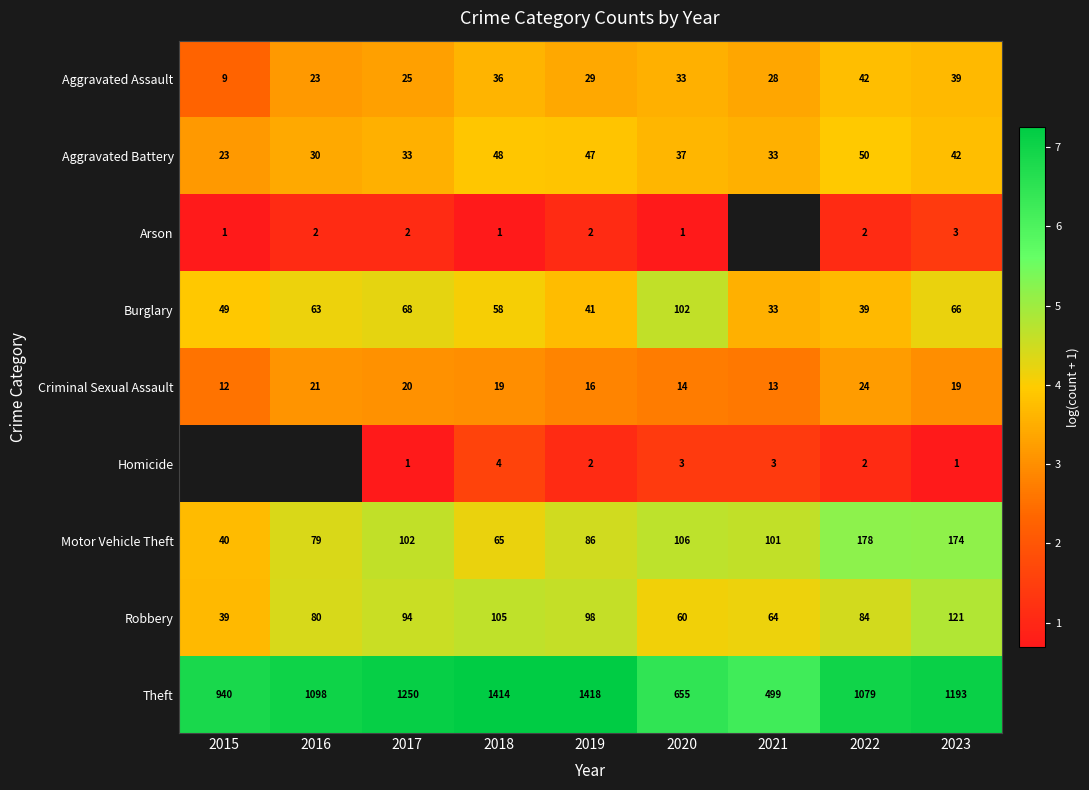

Is the value of Motor Vehicle Theft at 2016 greater than the value of Theft at 2015?

No